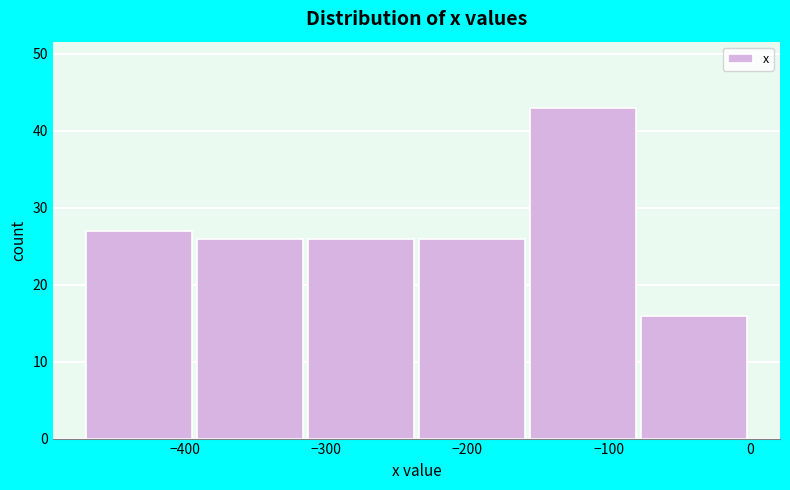

How tall is the bar that spans -310 to -240 on the x-axis? Neither the bar edges nor the heights are printed on the chart, so give them approximately, as read against the axes.

26